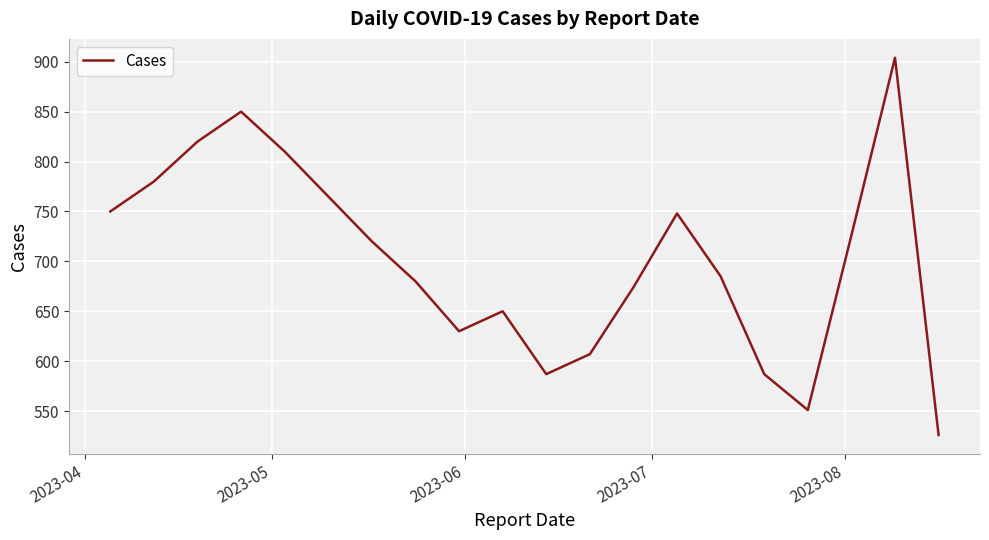

What is the difference between the maximum and minimum values?

378